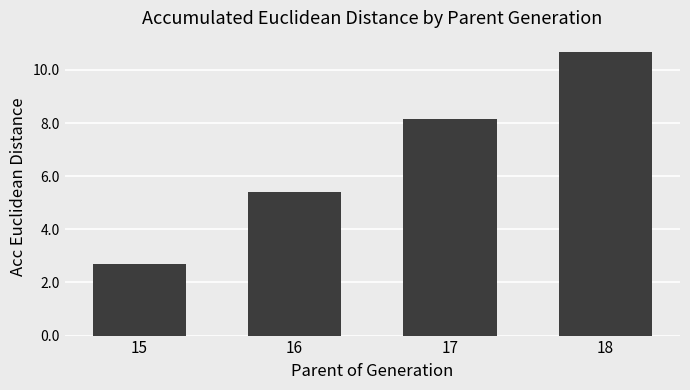

What is the change in value from 15 to 18?

+8.0